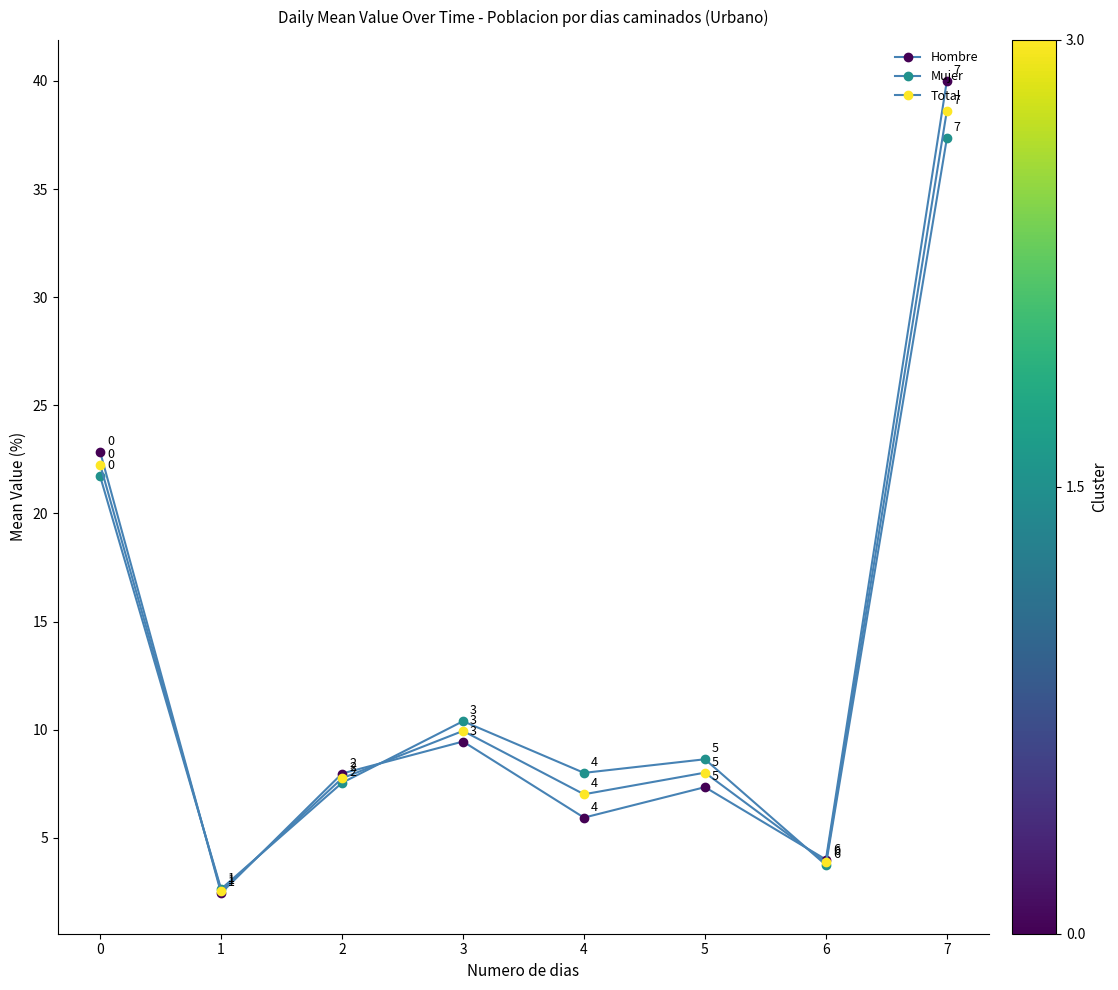

Count the number of data series in this chart.

3